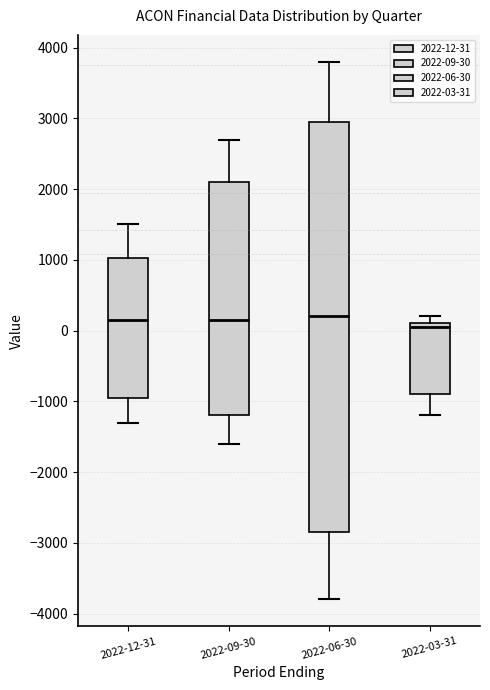

Reading left to right, transcribe this box plot: for each box, give where its median line is, the range the box spans, and where its two whiskers end, as read against the y-axis. The values are not printed on the chart, so give them approximately, as read against the axis.

2022-12-31: median 200, box -900 to 1000, whiskers -1300 to 1500
2022-09-30: median 200, box -1200 to 2100, whiskers -1600 to 2700
2022-06-30: median 200, box -2800 to 3000, whiskers -3800 to 3800
2022-03-31: median 100 (just below the box's upper edge), box -900 to 100, whiskers -1200 to 200